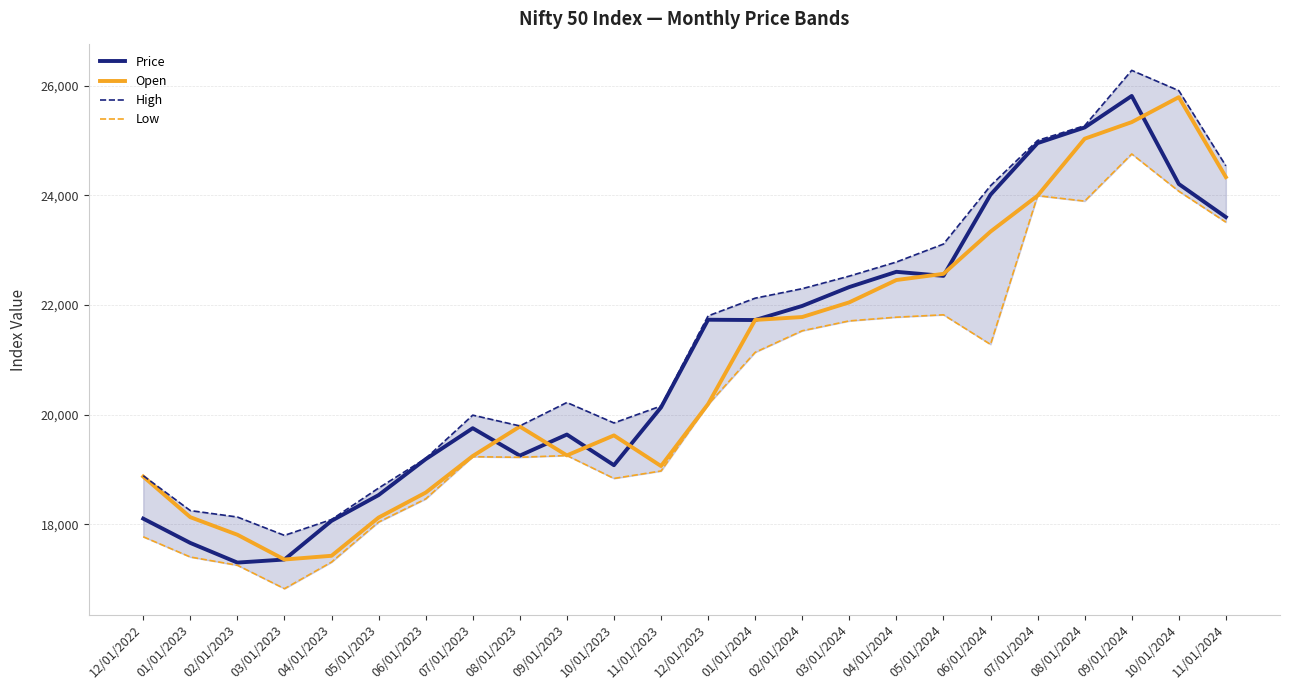

What is the sum of the Open values at 10/01/2024 and 08/01/2023?

45572.4